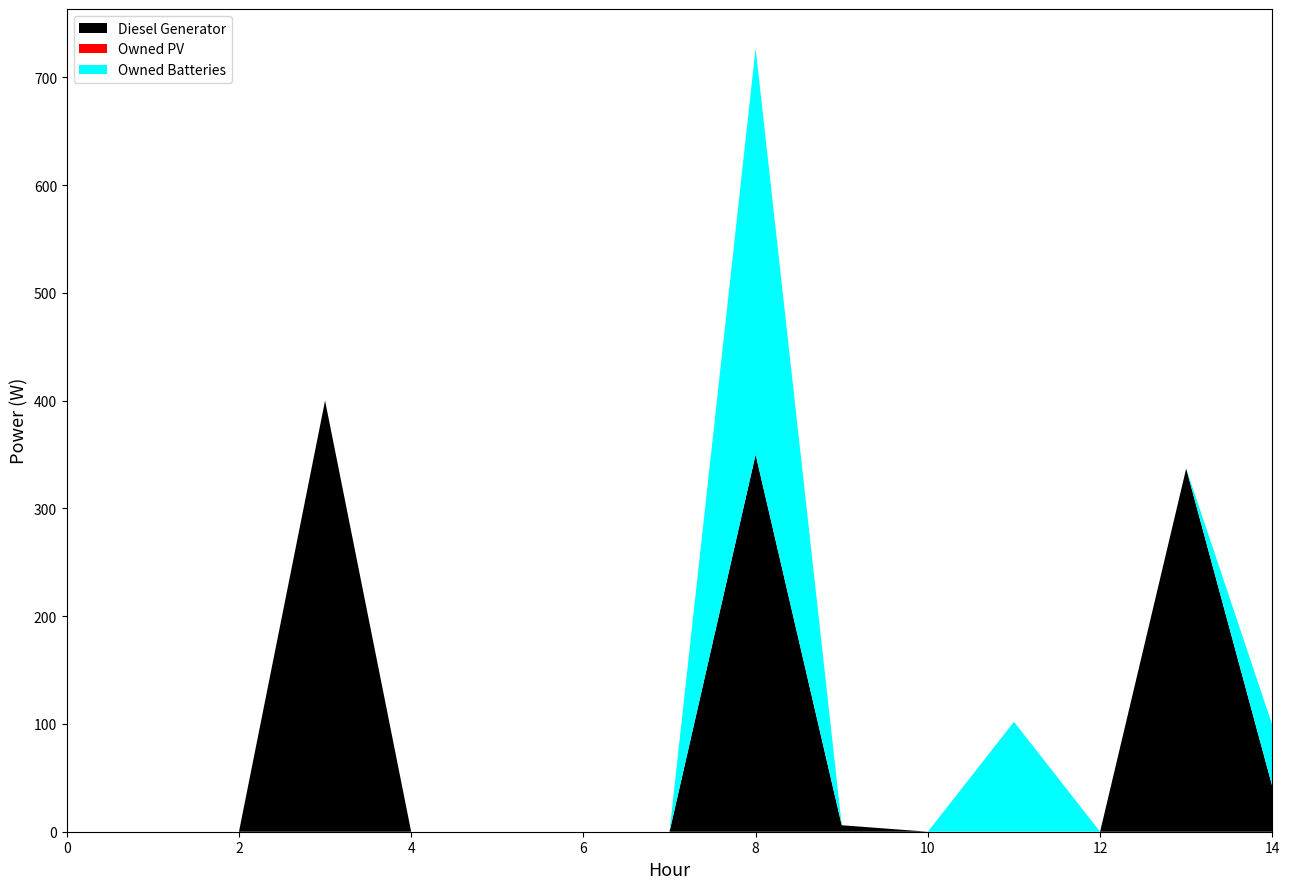

Reading right to left, what are all the values shown in this chart?

Diesel Generator: 42.0	337.0	0.0	0.0	0.0	6.0	350.0	0.0	0.0	0.0	0.0	400.0	0.0	0.0	0.0
Owned PV: 0.0	0.0	0.0	0.0	0.0	0.0	0.0	0.0	0.0	0.0	0.0	0.0	0.0	0.0	0.0
Owned Batteries: 57.0	0.0	0.0	102.0	0.0	0.0	377.0	0.0	0.0	0.0	0.0	0.0	0.0	0.0	0.0